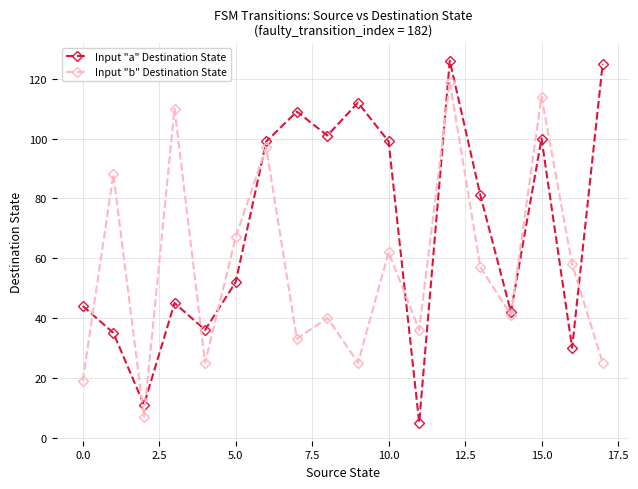

What is the value of the Input "a" Destination State point at the 17th from the left?

30